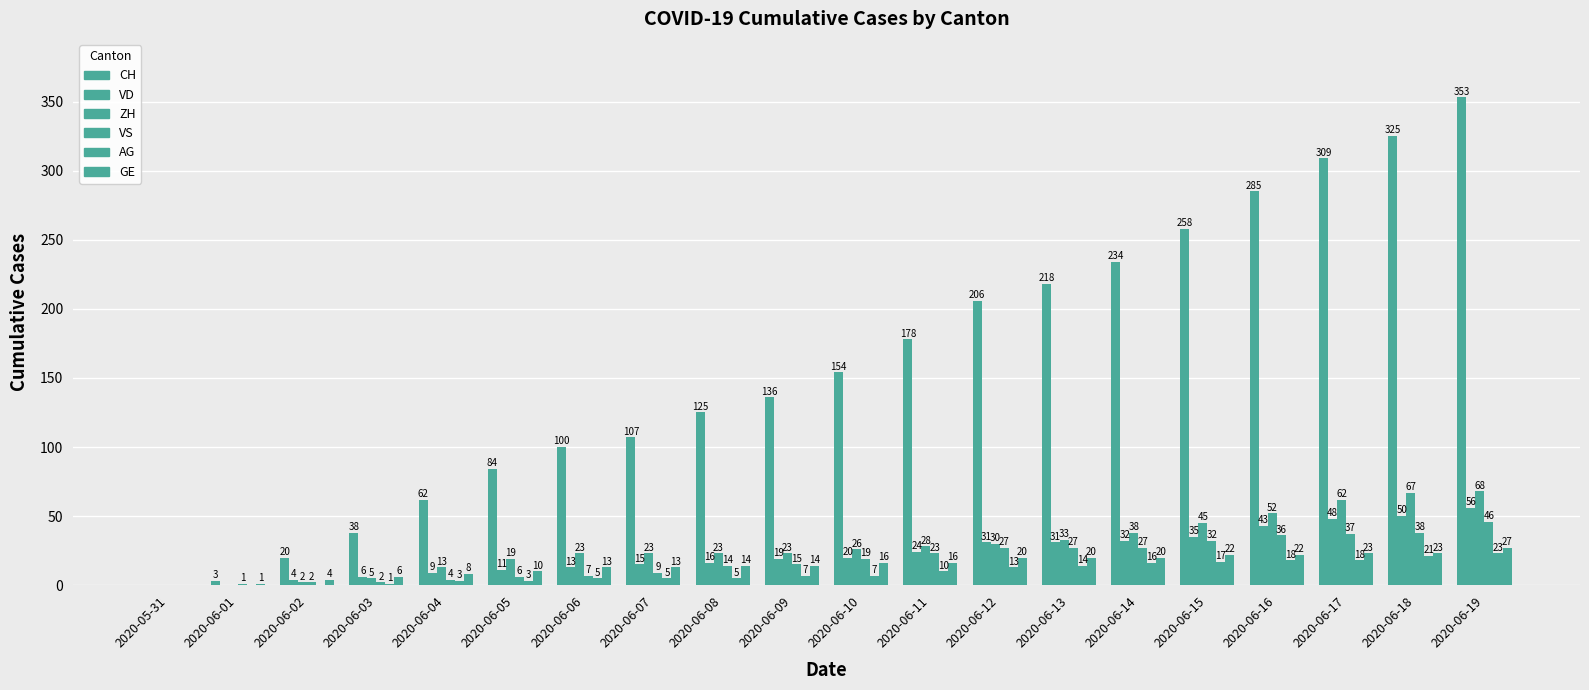

Are the bars grouped side by side (vs. stacked)?

Yes